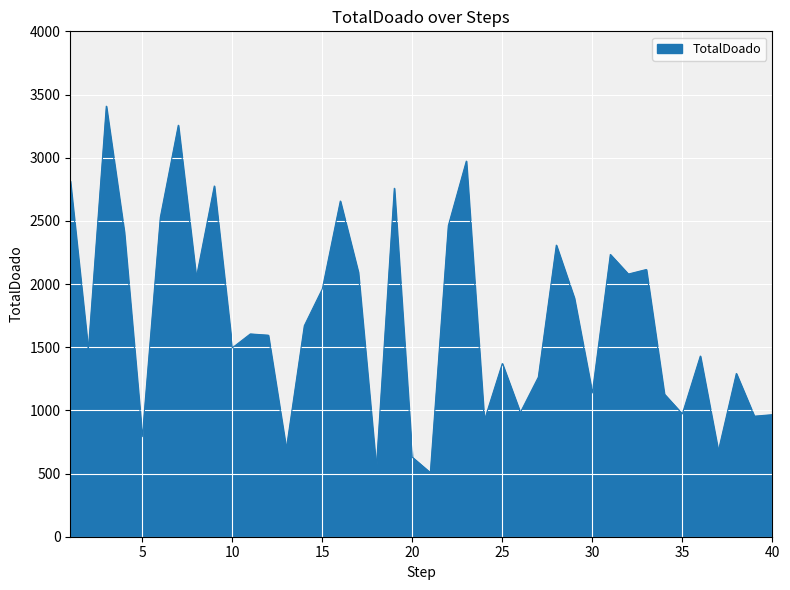

What is the maximum value shown in the chart?

3408